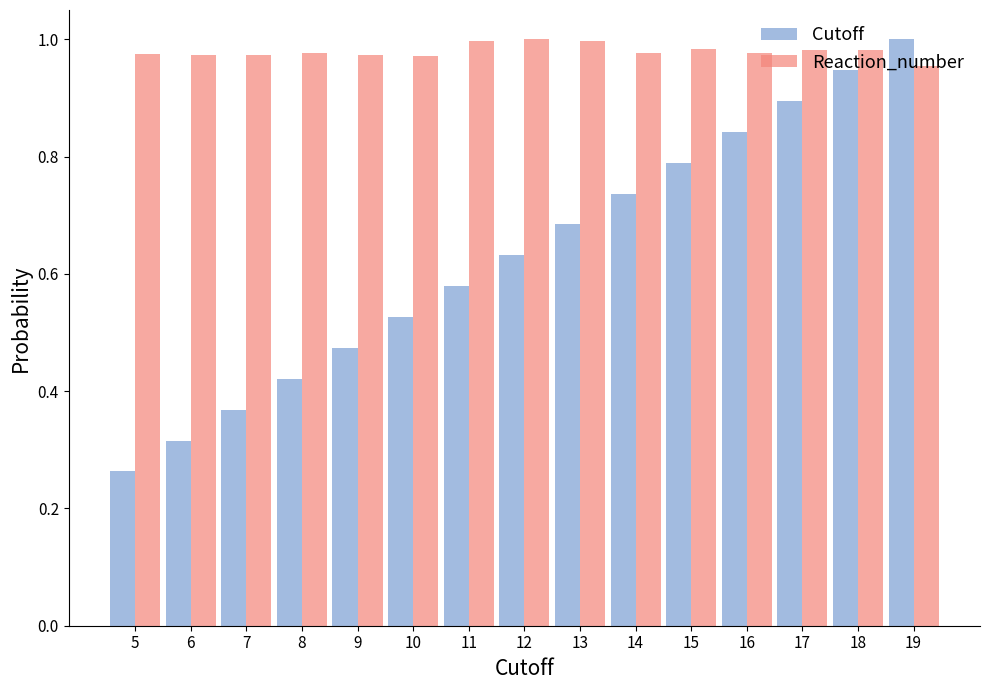

Which series changed the most between 9 and 17?

Cutoff